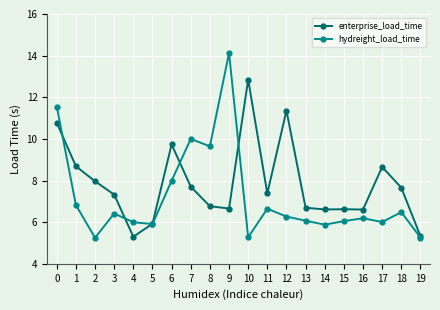

List the series in order of their overall mean, lowest first.

hydreight_load_time, enterprise_load_time